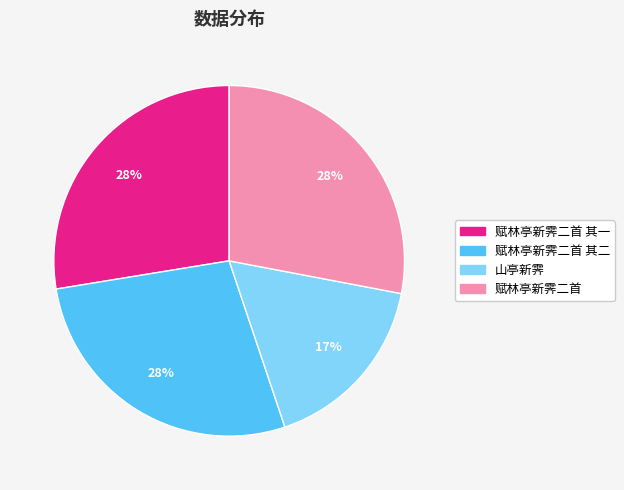

Is there a majority slice in this chart?

No